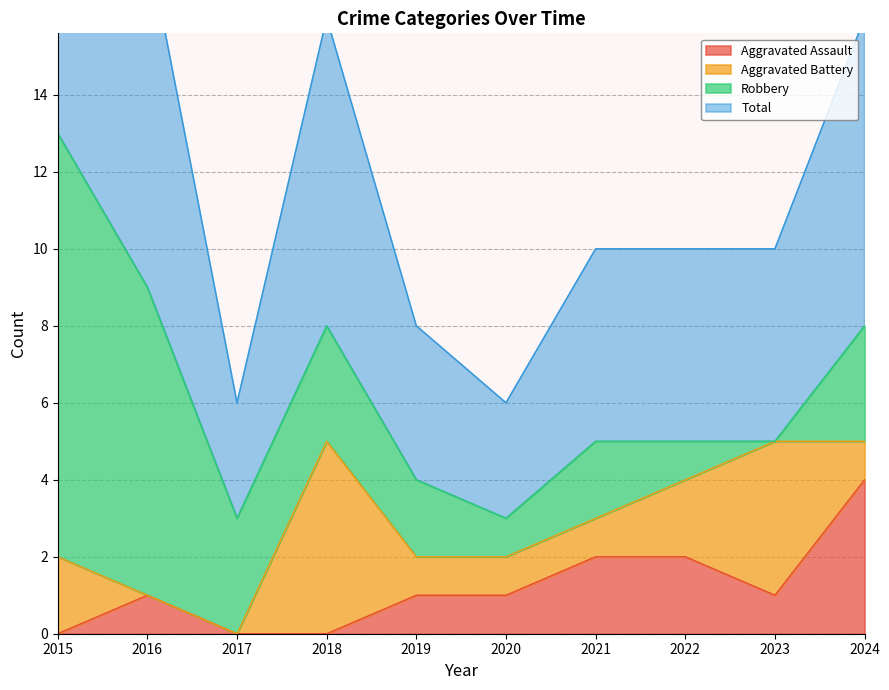

Is the value of Total at 2020 greater than the value of Aggravated Assault at 2021?

Yes